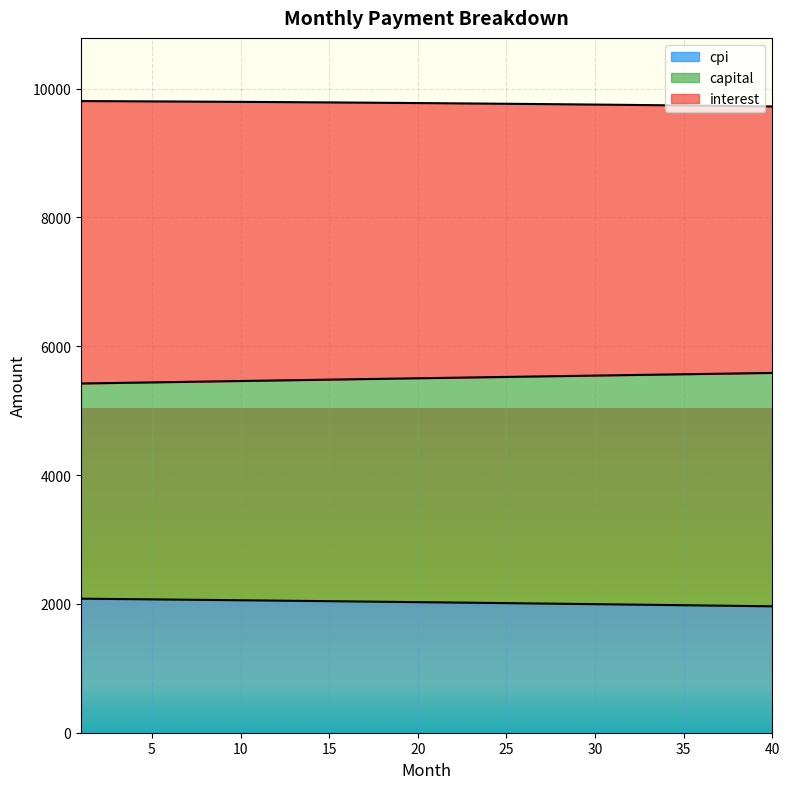

What is the minimum value for cpi?

1962.3